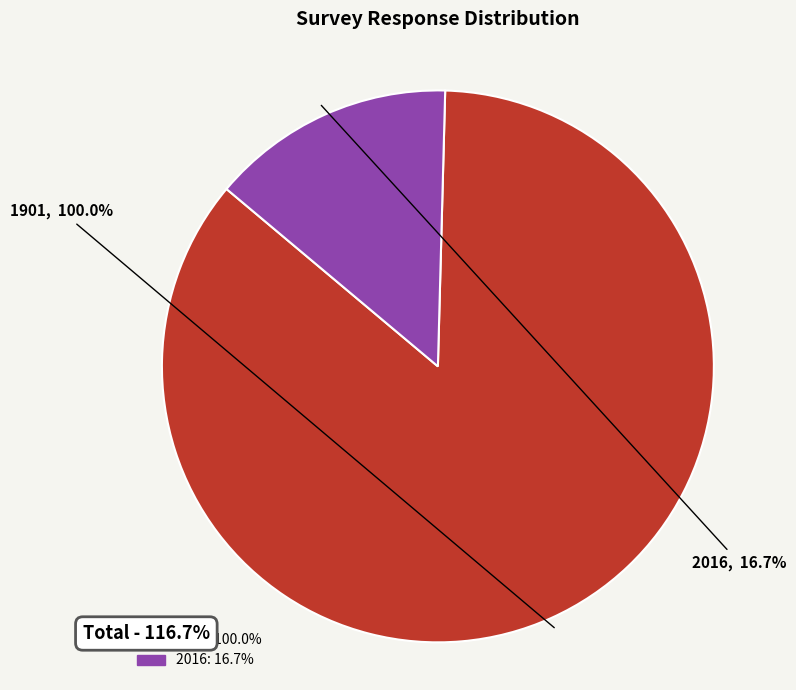

How many segments does this pie chart have?

2